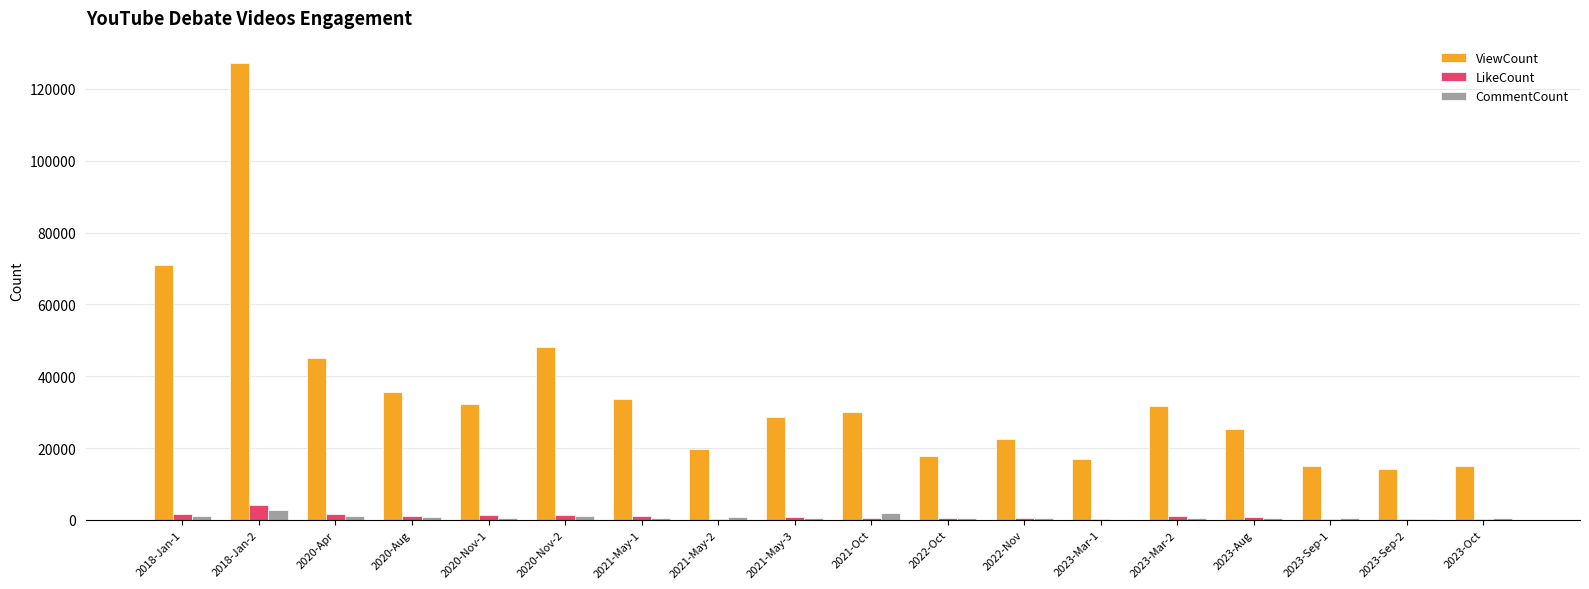

Which series has the largest total across all categories?

ViewCount